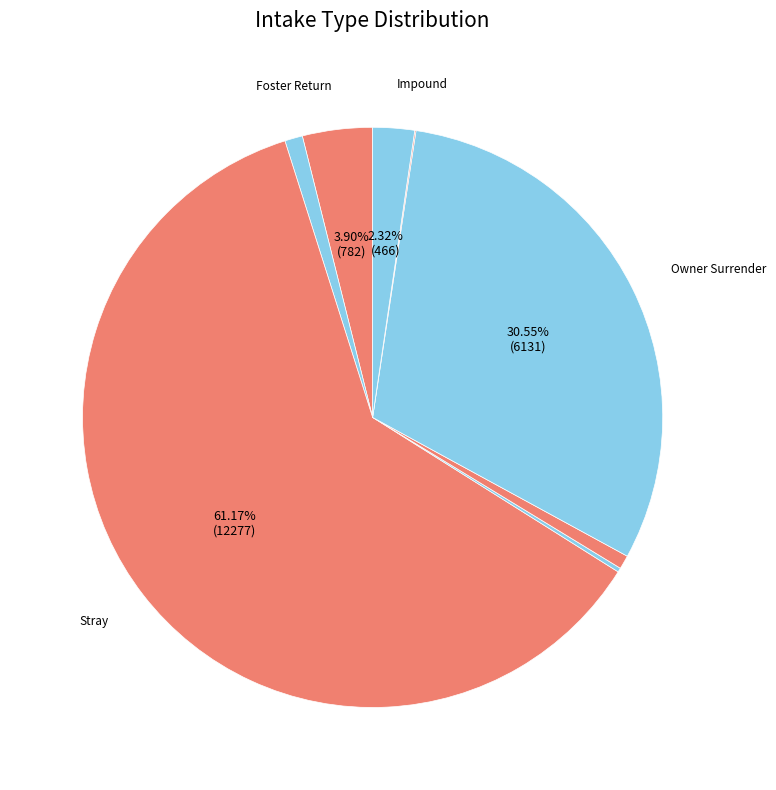

To the nearest percent, what is the difference between the largest and smallest slice percentages?

61%